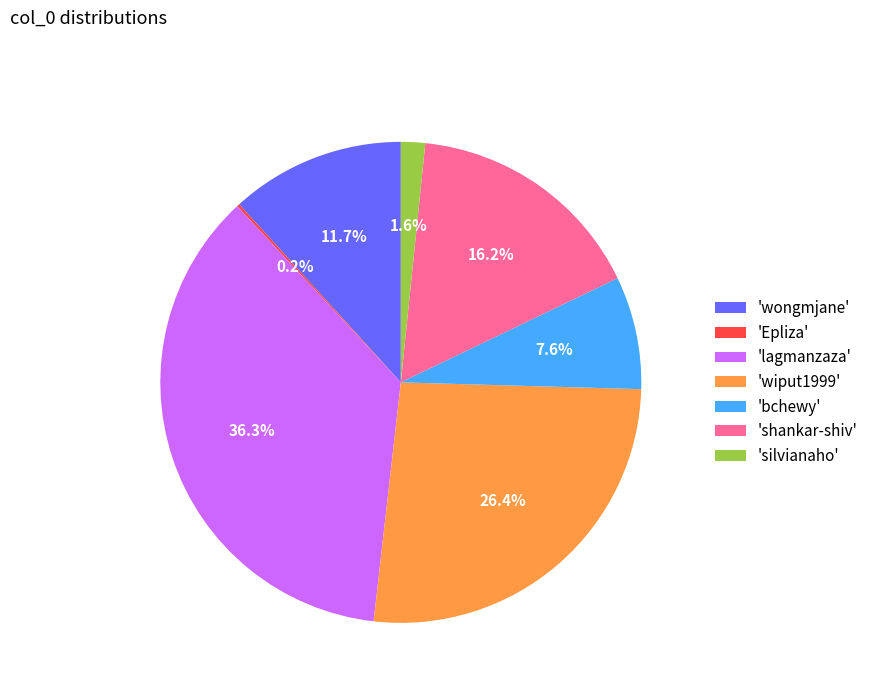

Which has a higher value, 'silvianaho' or 'wiput1999'?

'wiput1999'